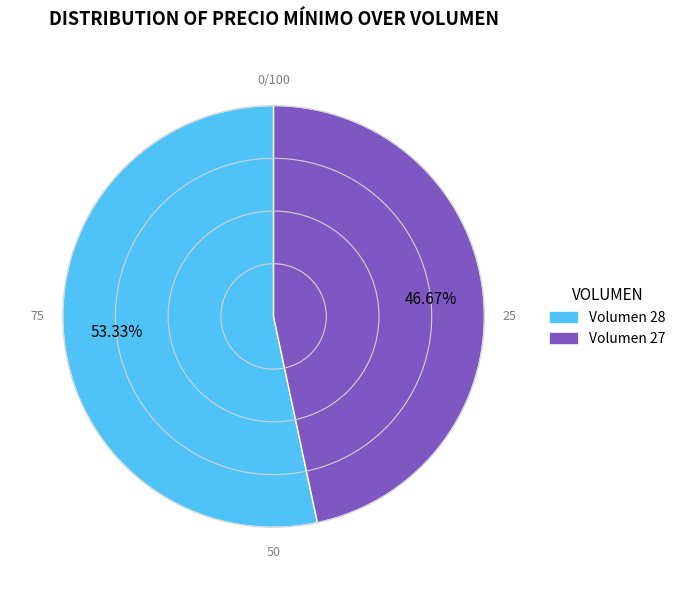

Is there any slice that represents more than half of the pie?

Yes